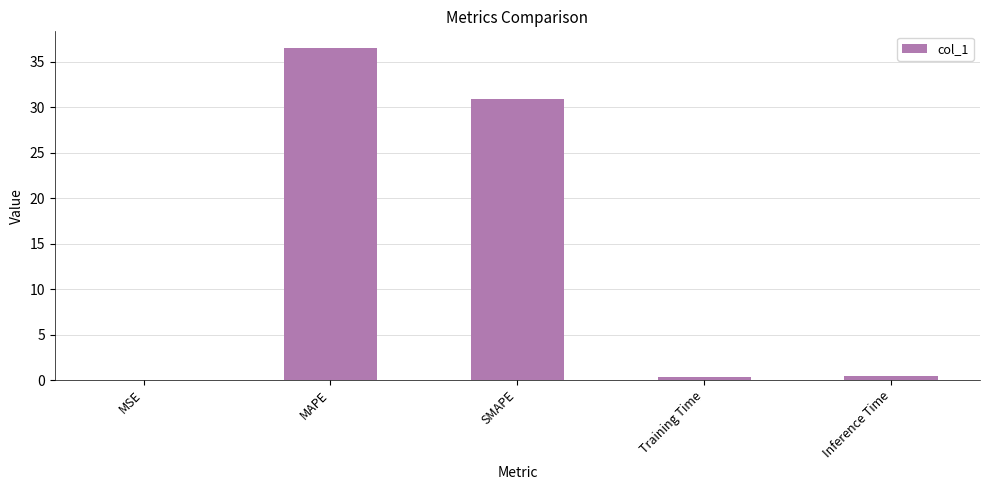

Between SMAPE and MSE, which is larger?

SMAPE